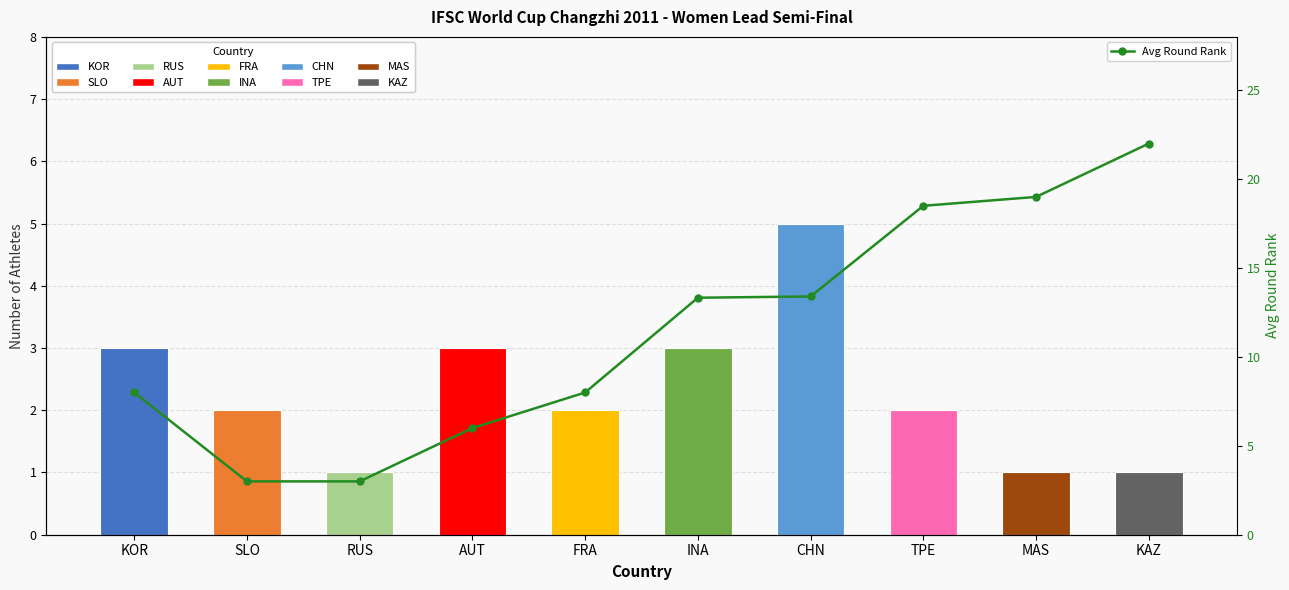

Are the bars grouped side by side (vs. stacked)?

Yes